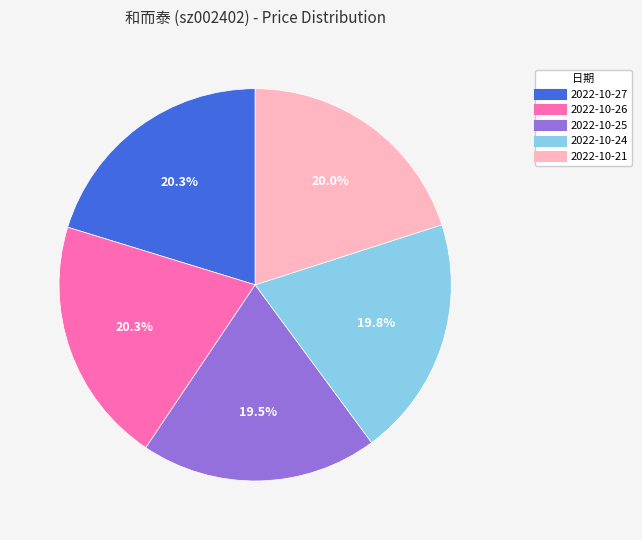

To the nearest percent, what is the average slice percentage?

20%